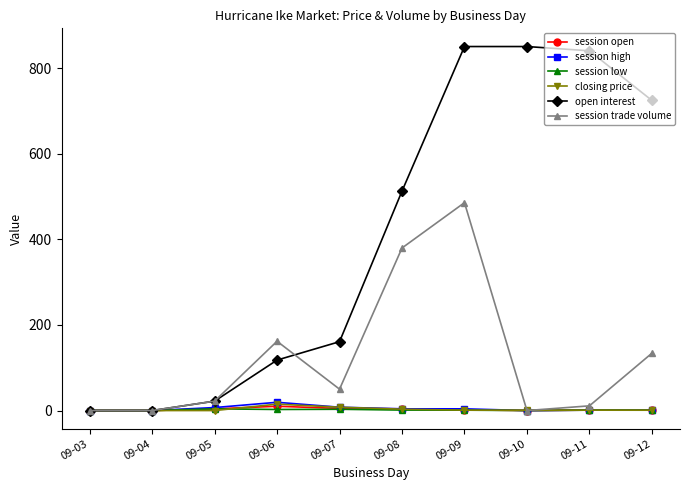

At which category is the sum across all series the highest?

09-09